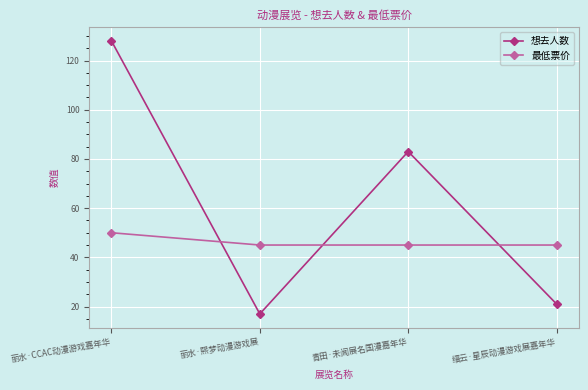

What is the average value of the 想去人数 series?

62